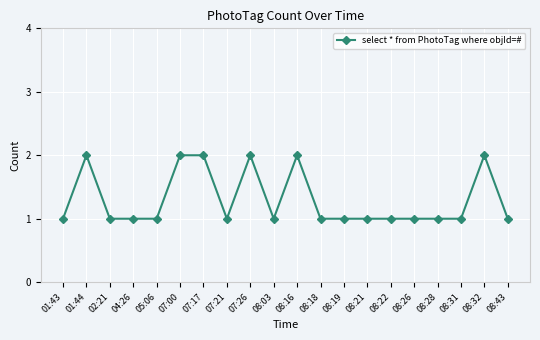

The chart shows a value of 1 at 08:18. True or false?

True